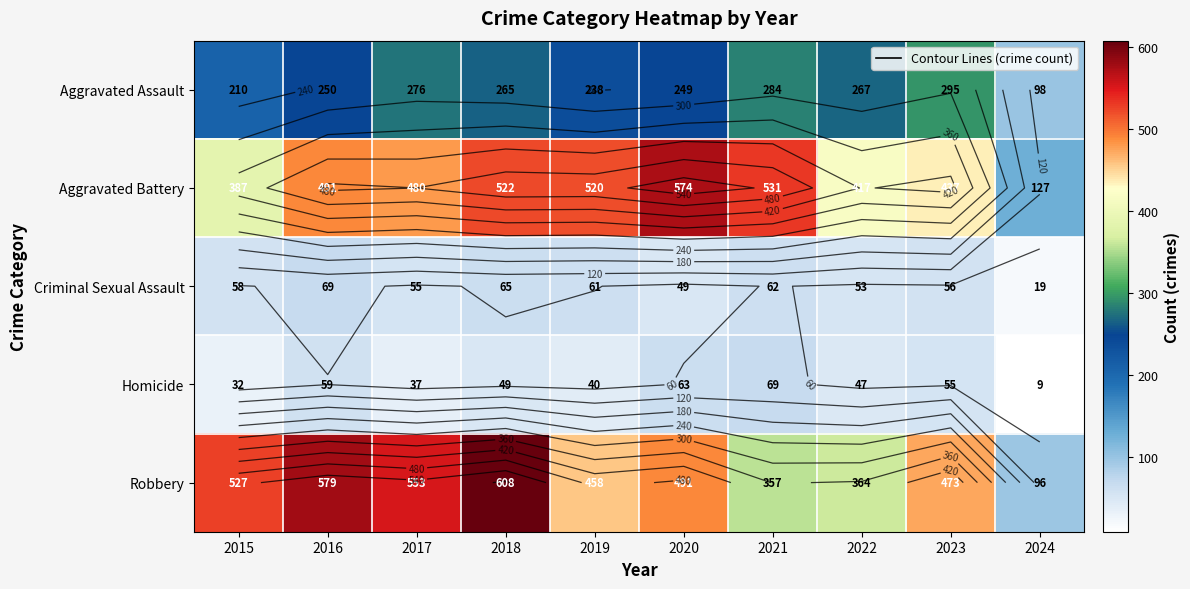

How many series are shown in this chart?

5